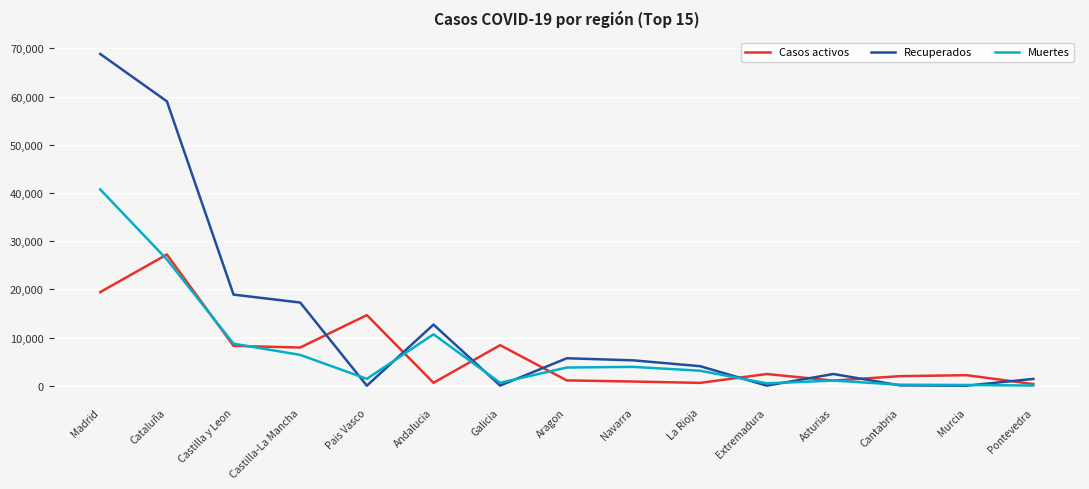

List the series in order of their peak value, lowest first.

Casos activos, Muertes, Recuperados